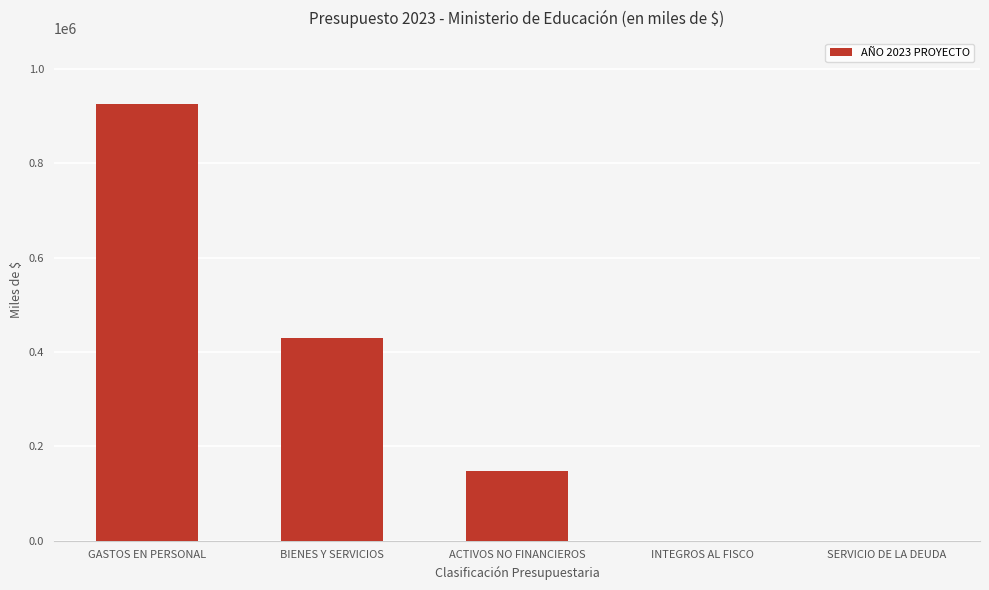

What is the sum of all values?

1505180